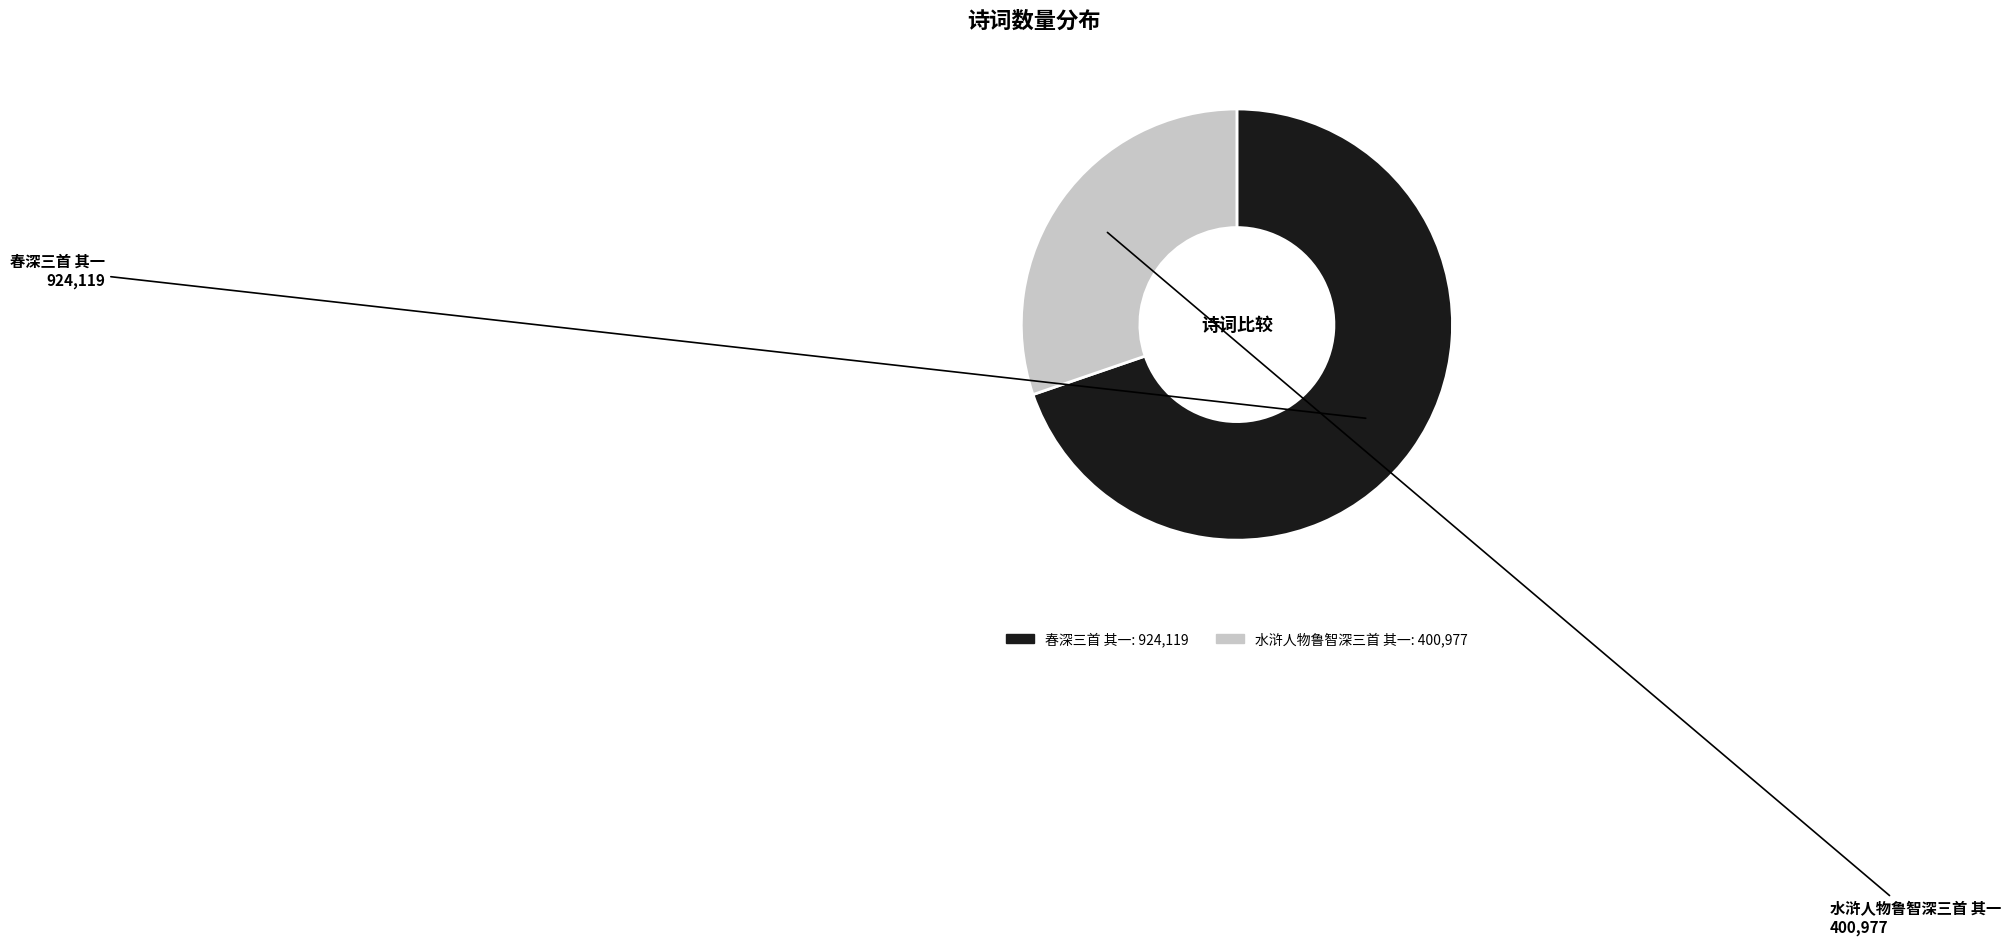

How many segments does this pie chart have?

2